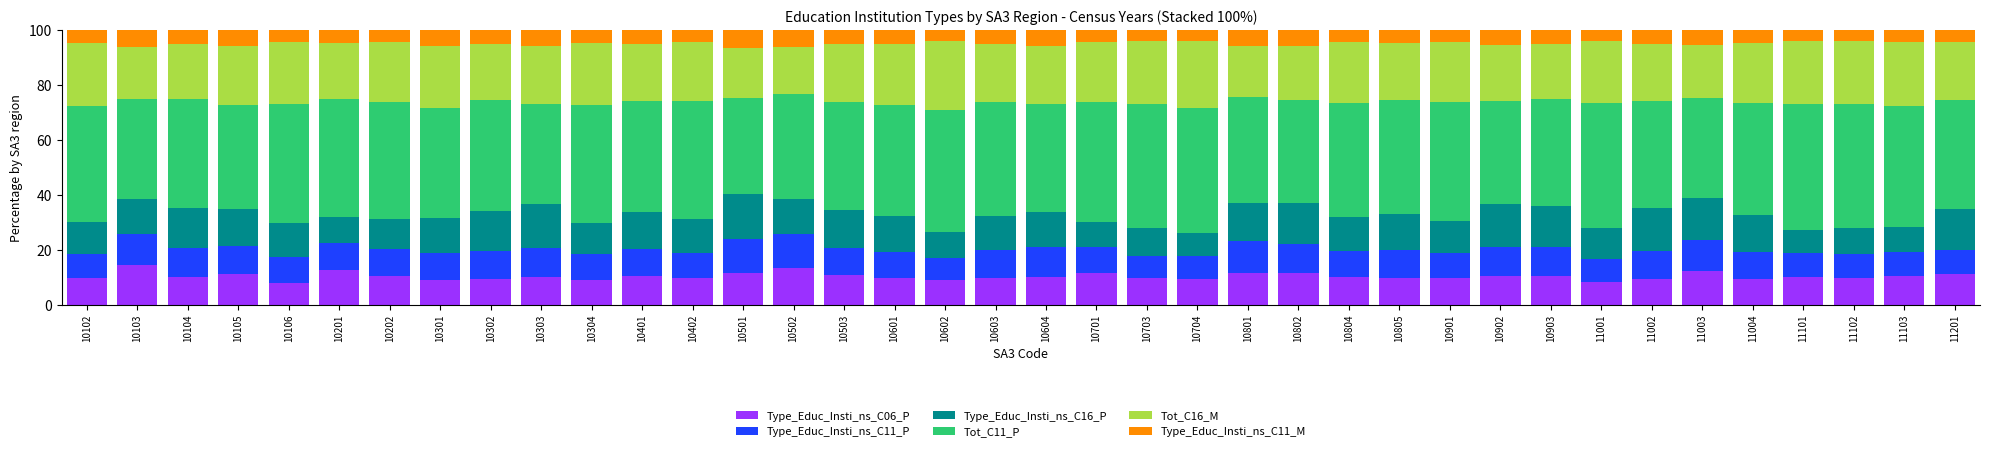

What is the total value across all series at 10103?

100.0